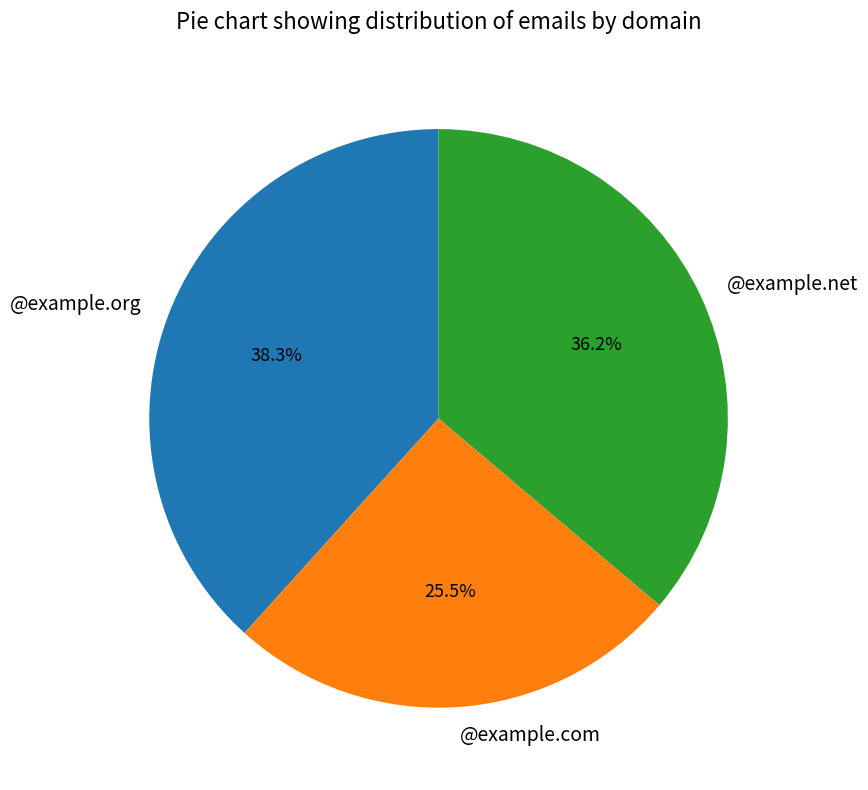

To the nearest percent, what portion does @example.org represent?

38%